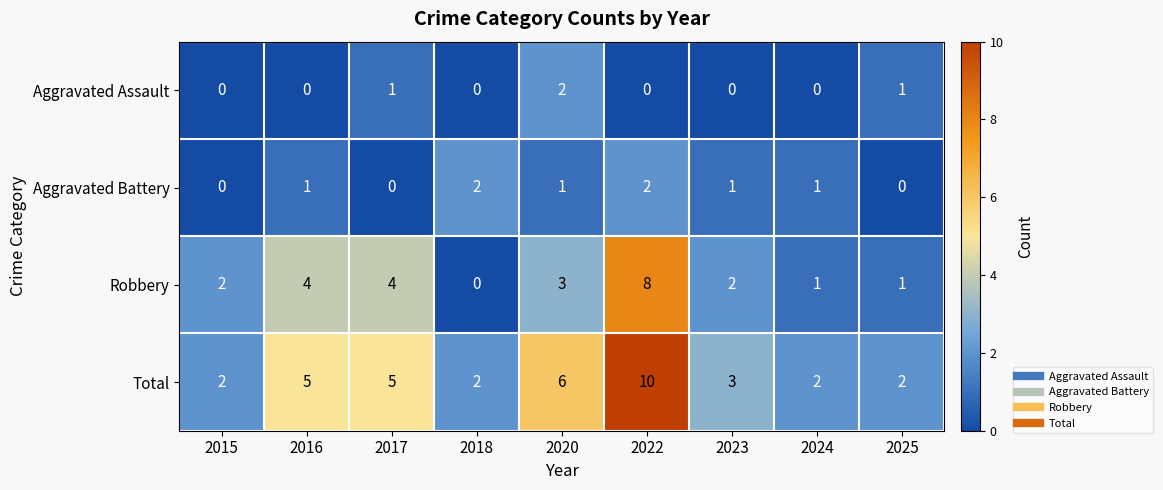

True or false: Aggravated Assault has a value of -1 at 2018.

False